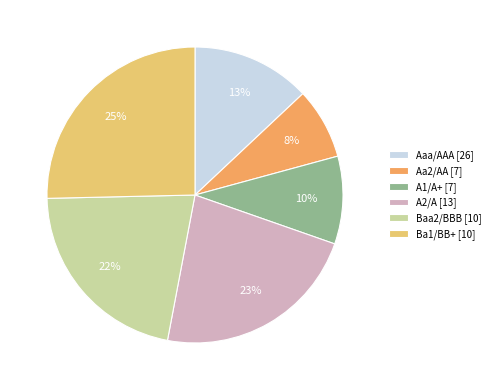

What percentage is the A2/A [13] slice, to the nearest percent?

23%